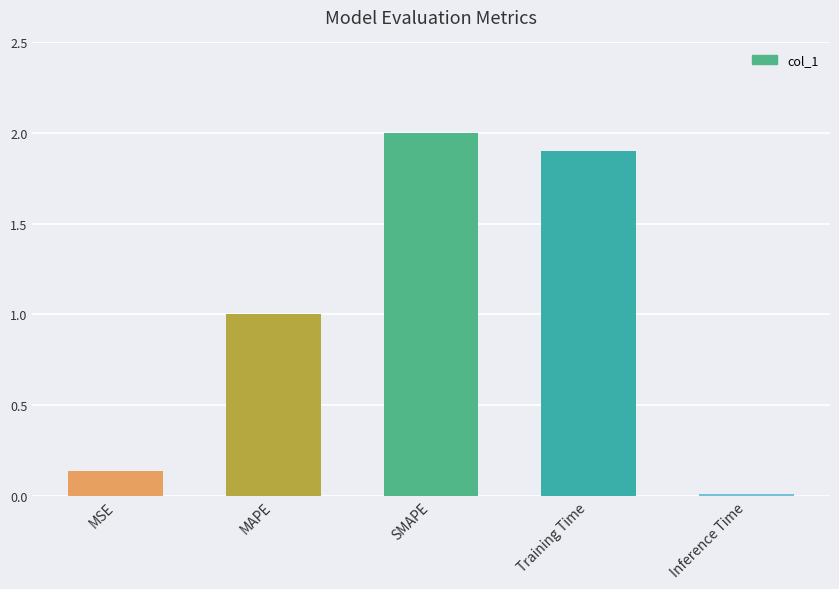

Which label corresponds to the largest value in the chart?

SMAPE